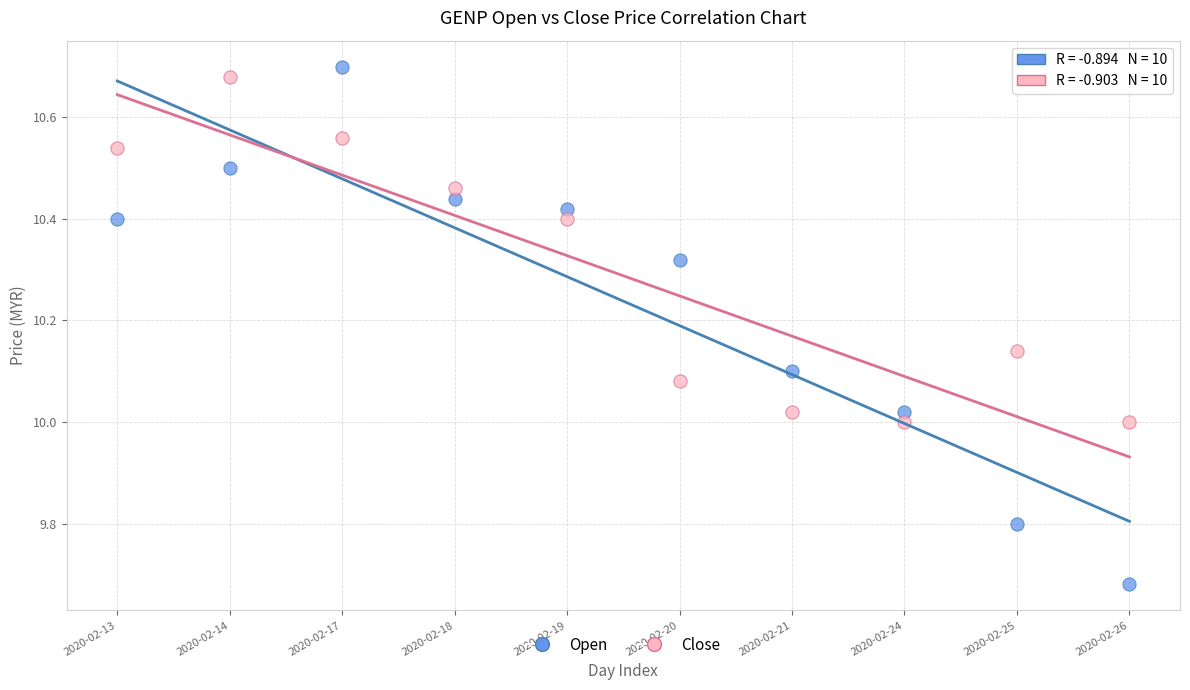

Which series contains the lowest Y value?

Open